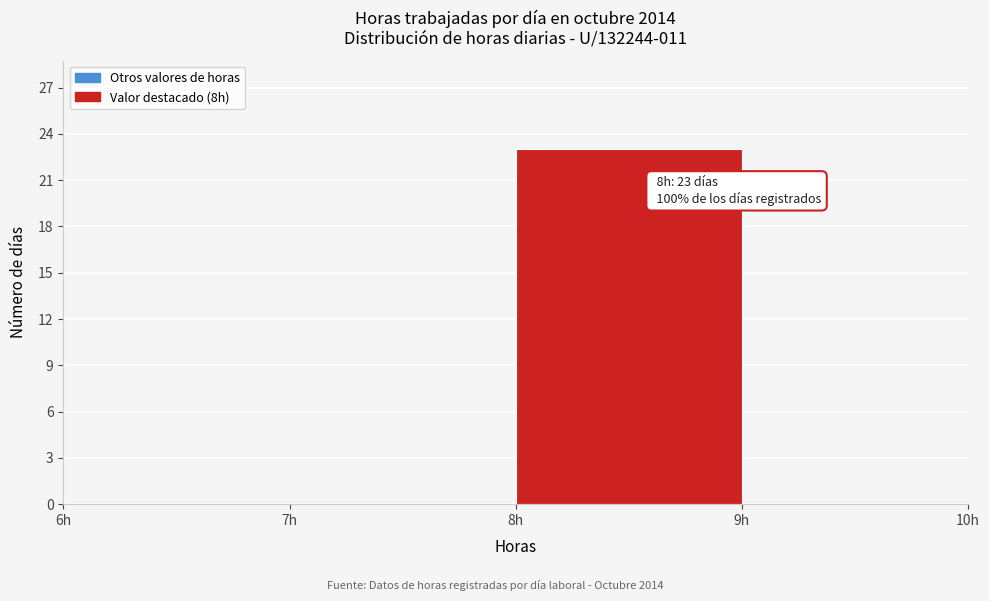

Over which range of the x-axis is the bar tallest?

8 to 9